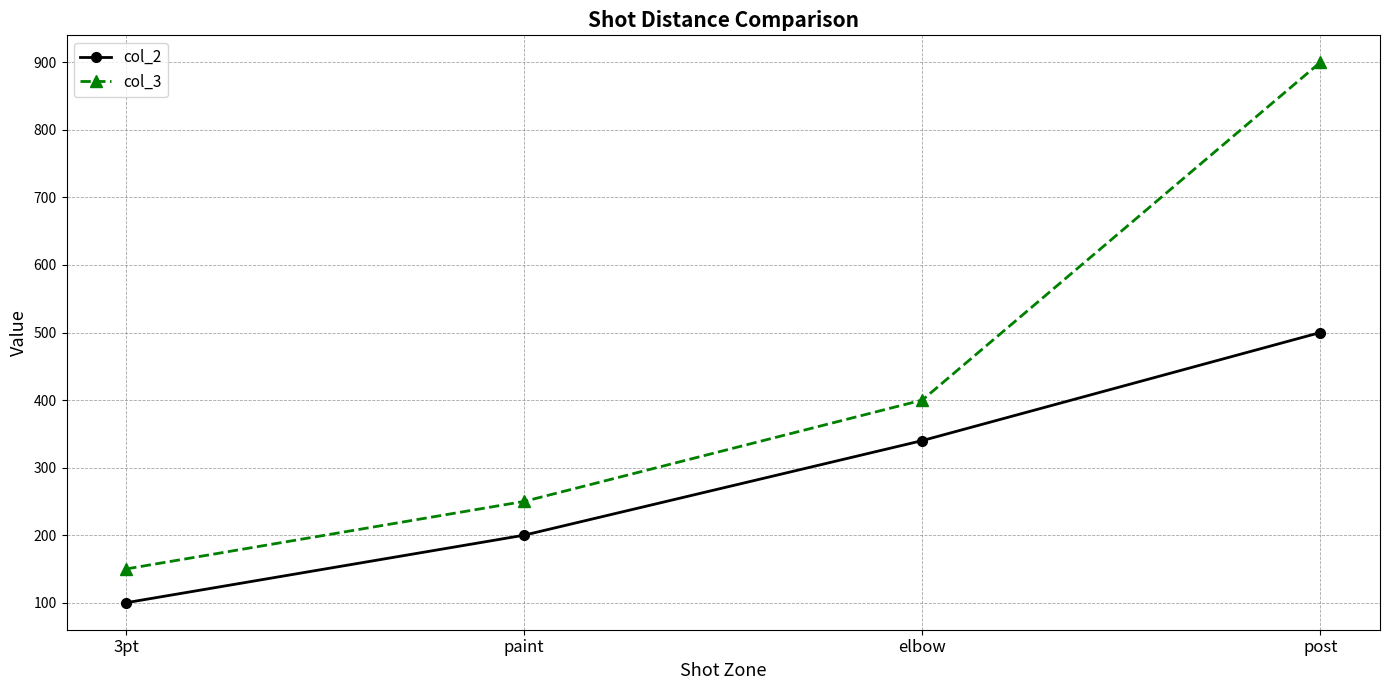

Which series has the widest spread of values?

col_3